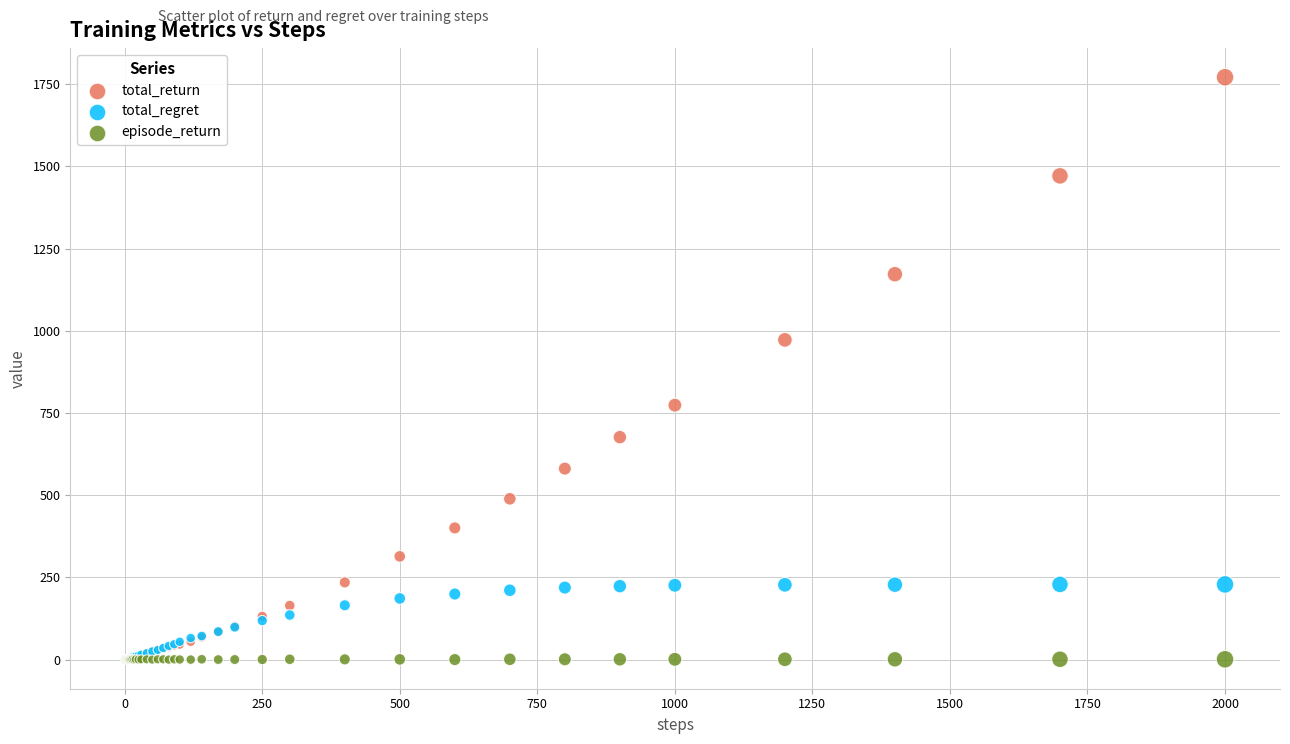

Across all series, what Y value is closest to 885?

972.5